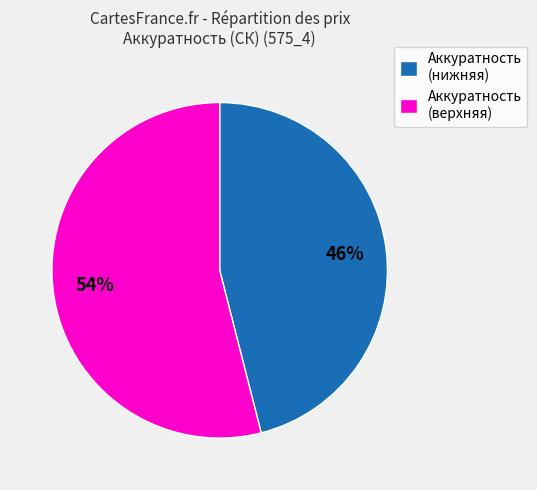

Which has a higher value, Аккуратность (верхняя) or Аккуратность (нижняя)?

Аккуратность (верхняя)